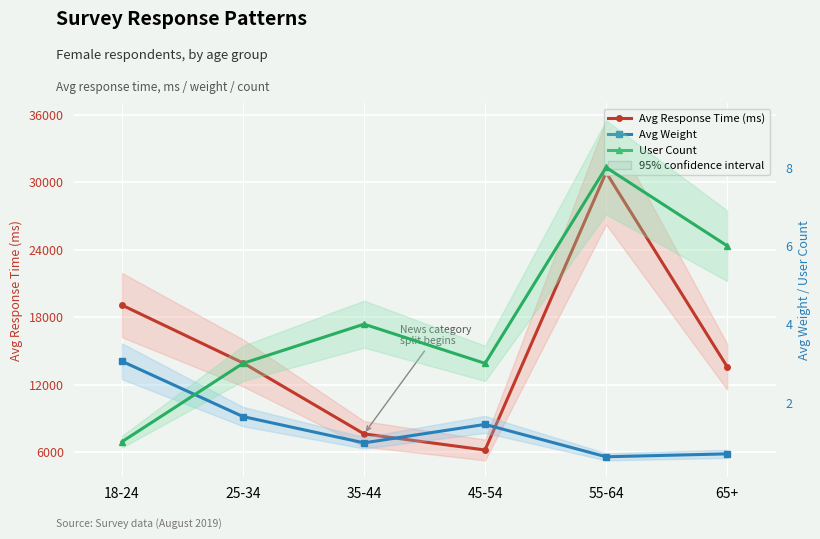

Count the number of data series in this chart.

3